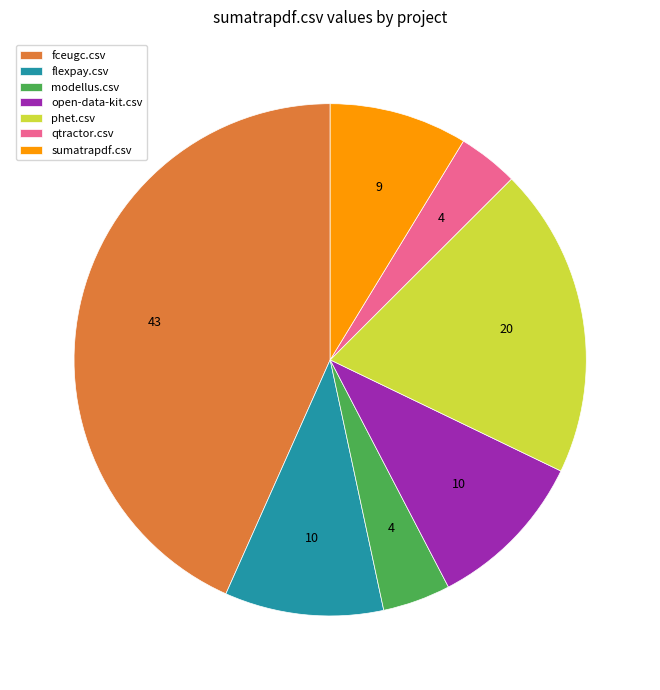

Is it true that sumatrapdf.csv is 2% of the pie?

False